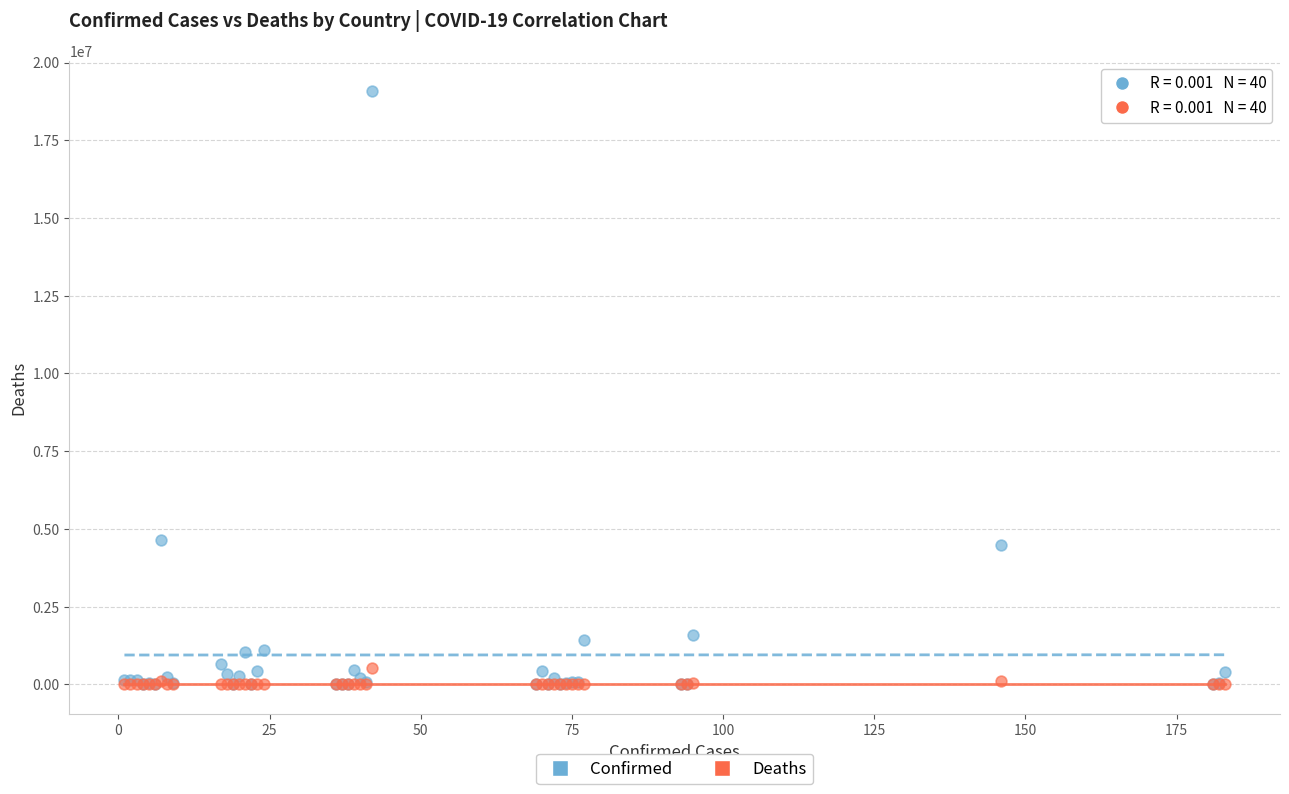

Which series reaches the maximum Y coordinate?

Confirmed